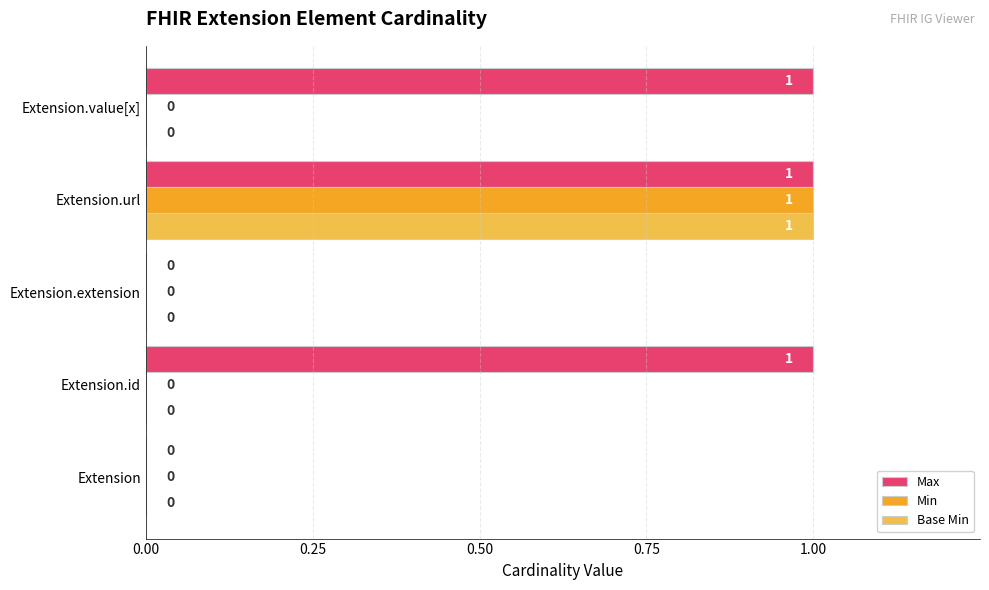

Between Extension and Extension.value[x], which series saw the biggest shift?

Max